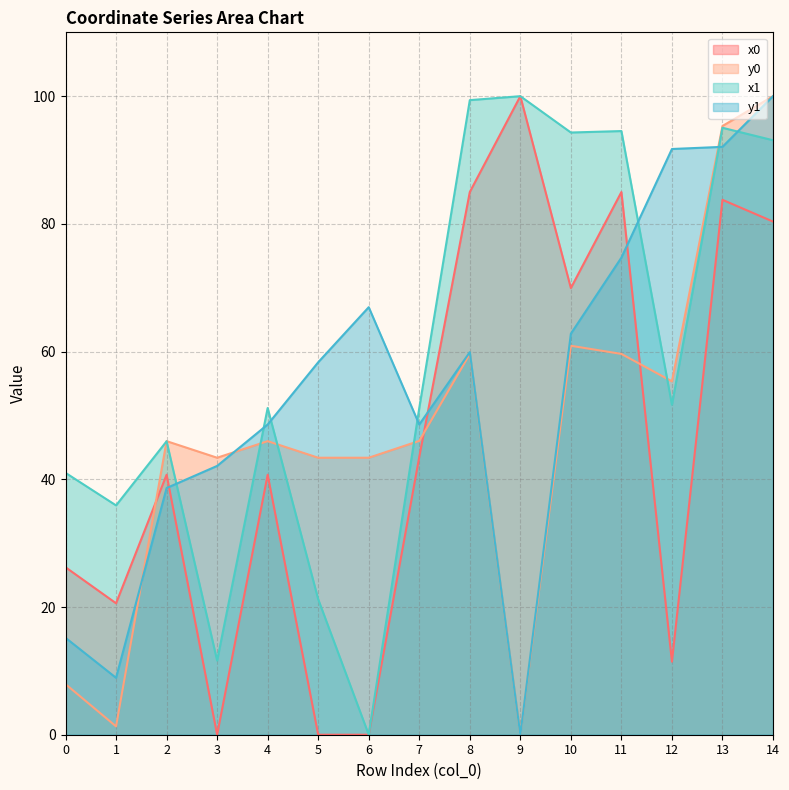

Between 6 and 8, which series saw the biggest shift?

x1